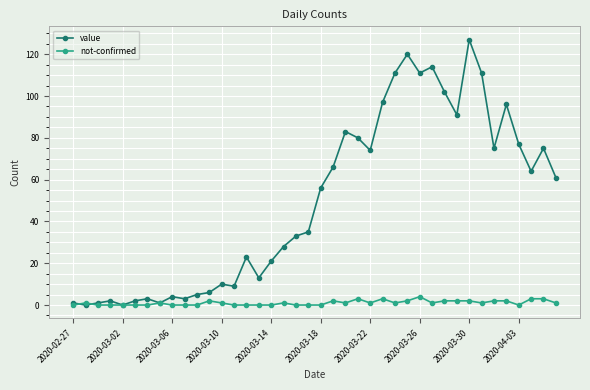

What is the value of the not-confirmed point at the 38th from the left?

3